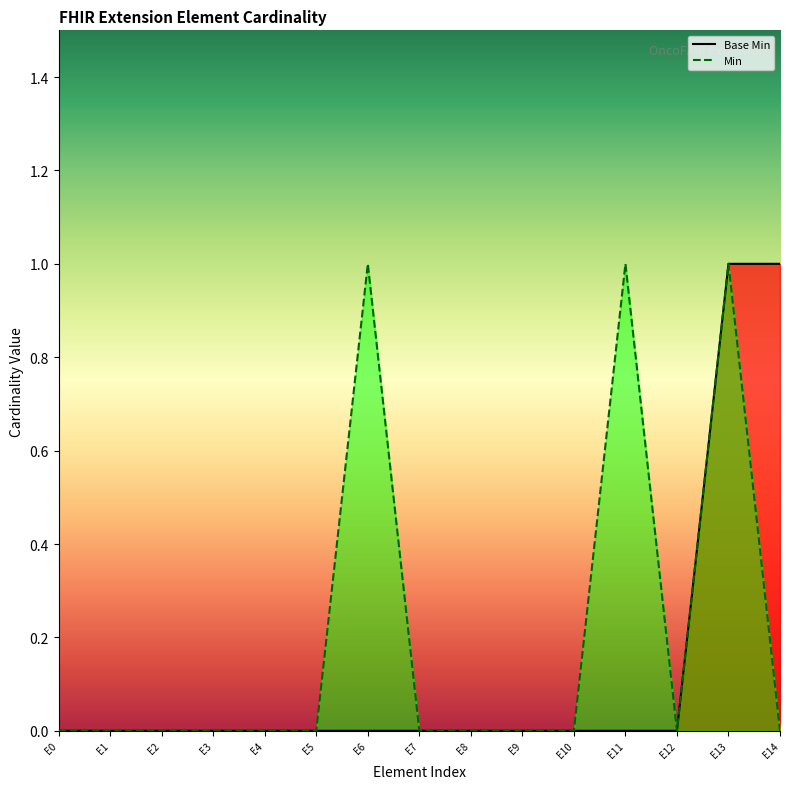

Between E2 and E11, which series saw the biggest shift?

Min